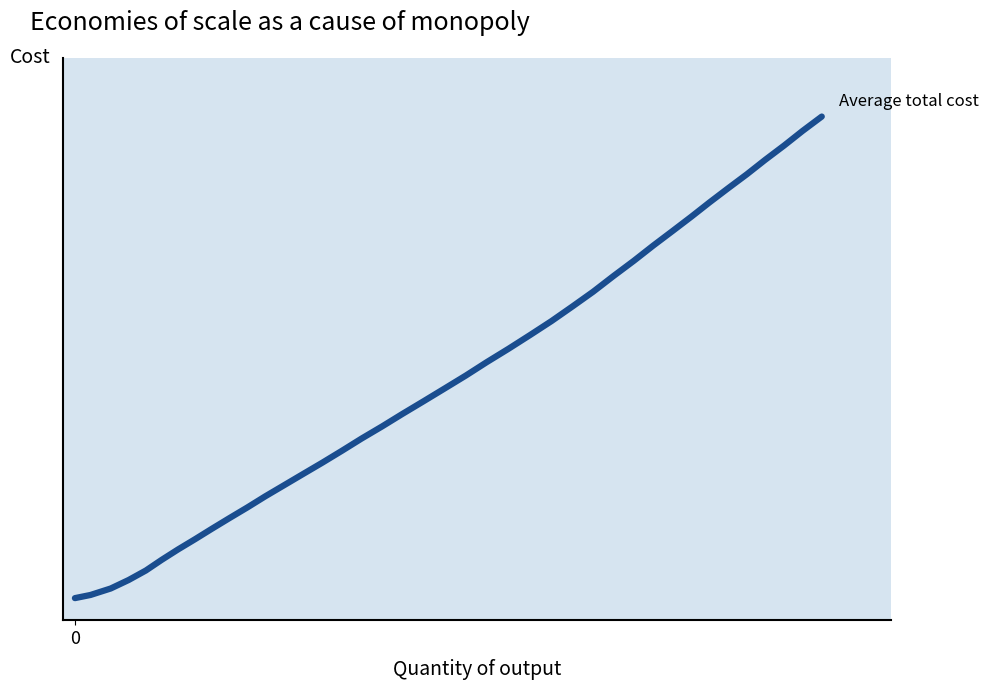

Does the chart display data point markers on the line(s)?

No